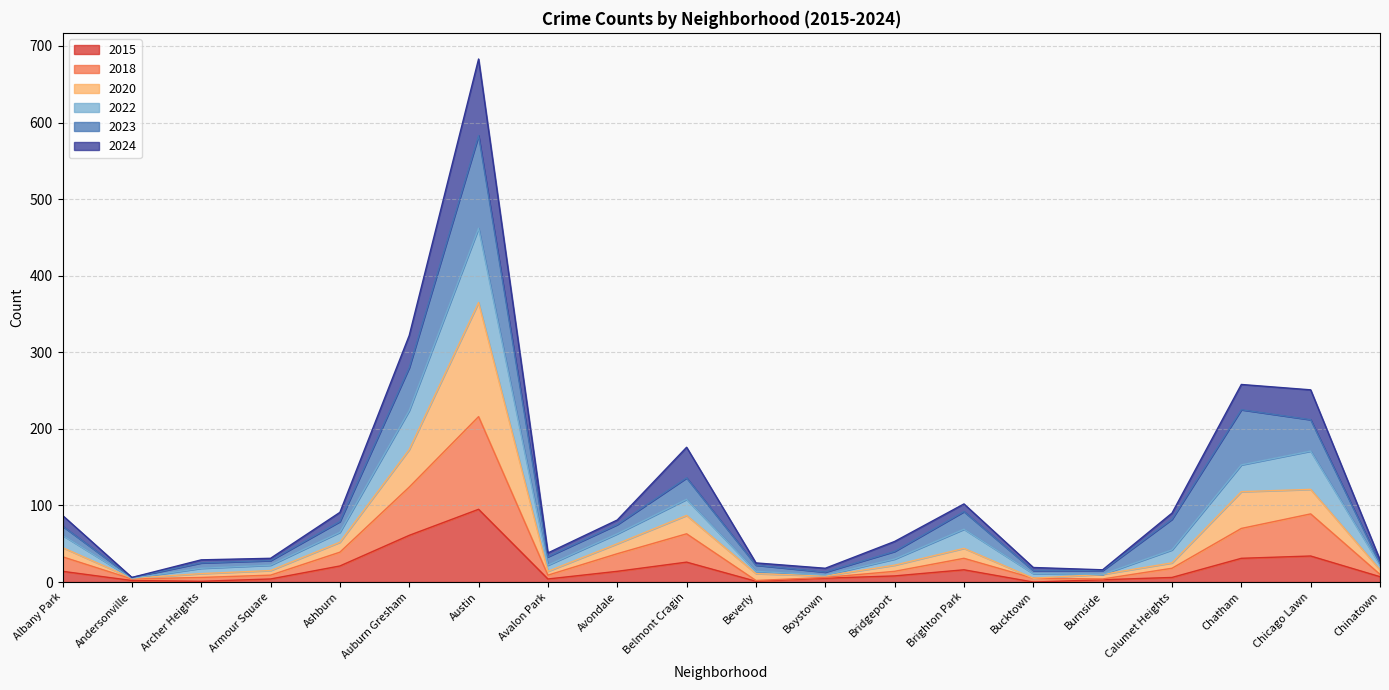

What is the total value across all series at Belmont Cragin?

176